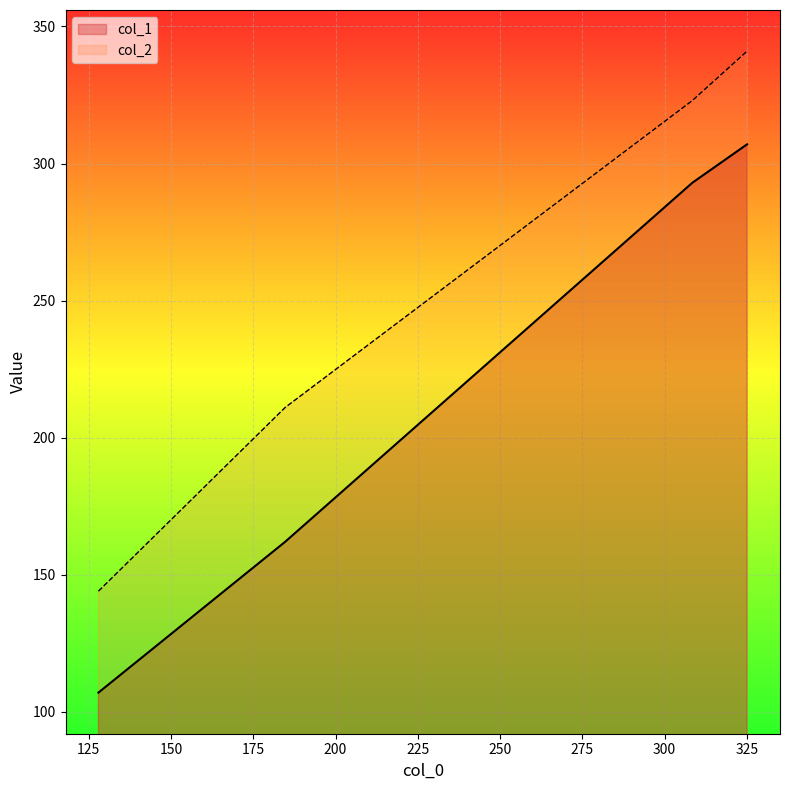

Which series has the largest range (max minus min)?

col_1